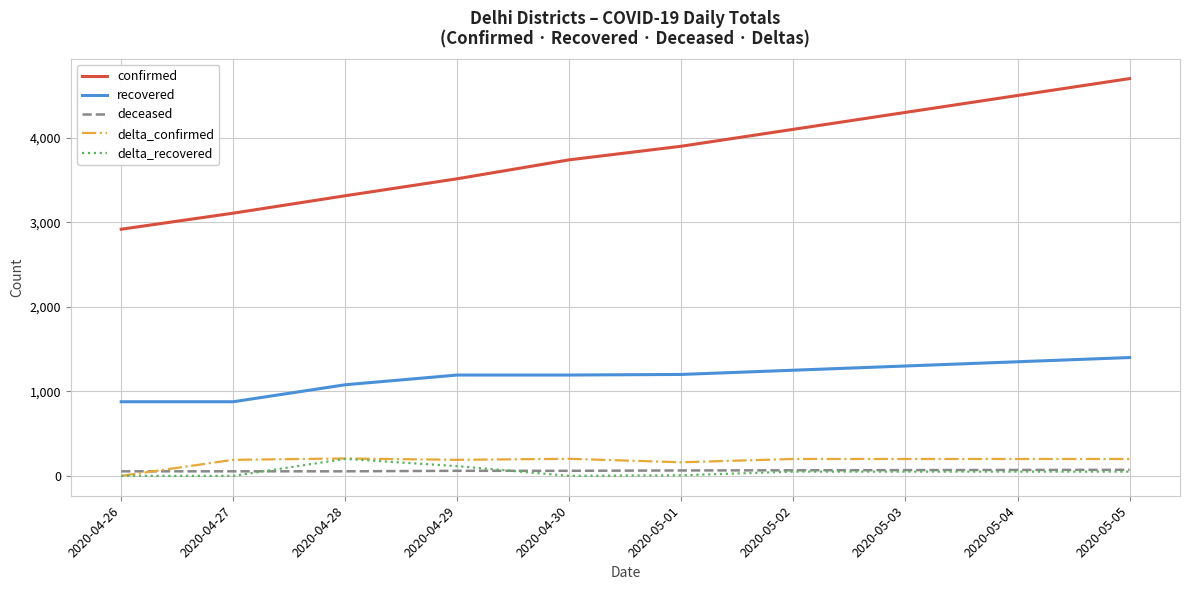

What is the difference between the highest and lowest values at 2020-05-05?

4650